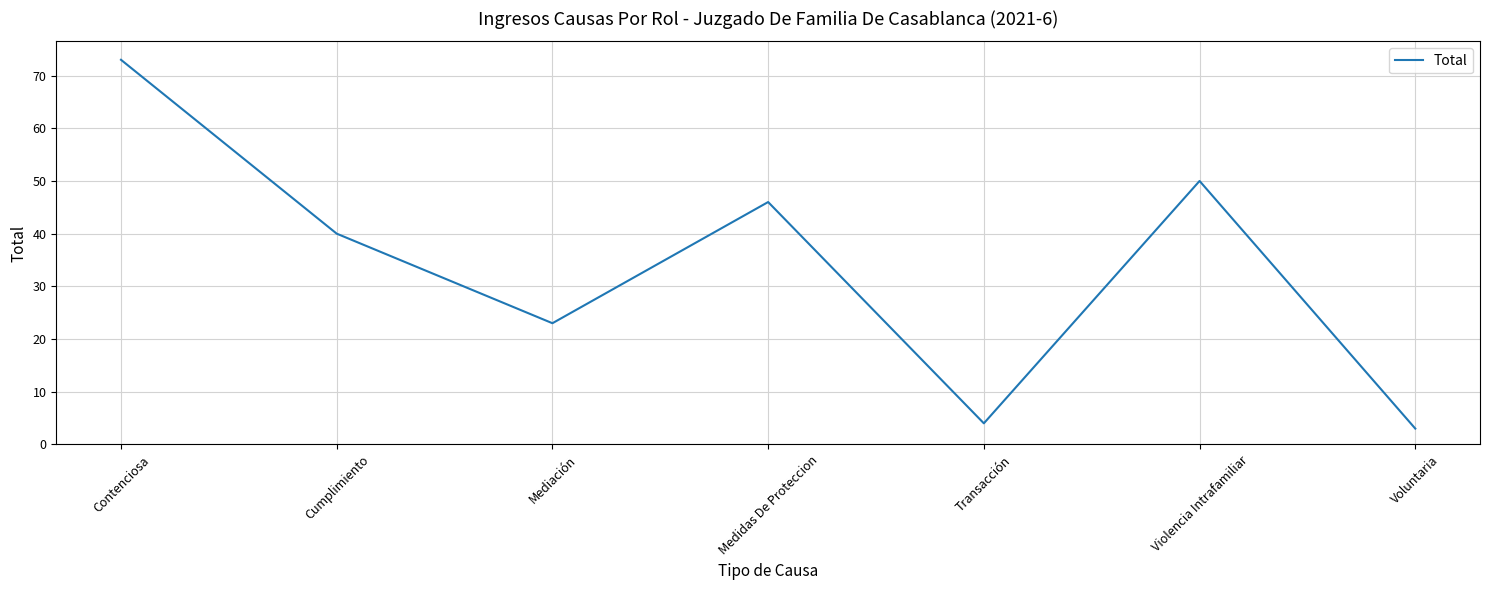

The chart shows a value of 81 at Violencia Intrafamiliar. True or false?

False